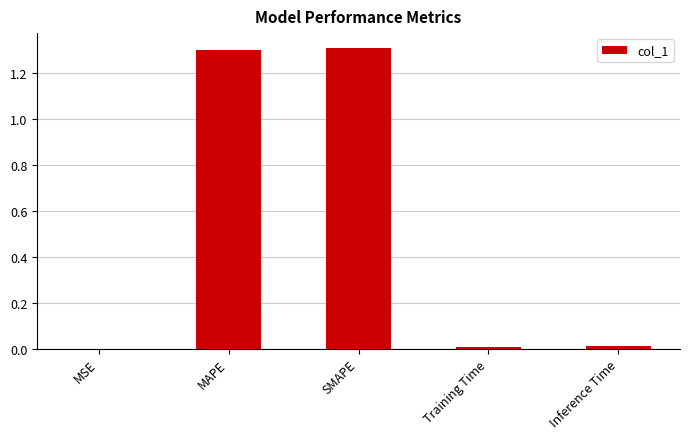

Is it true that the value at SMAPE is 1.3?

True